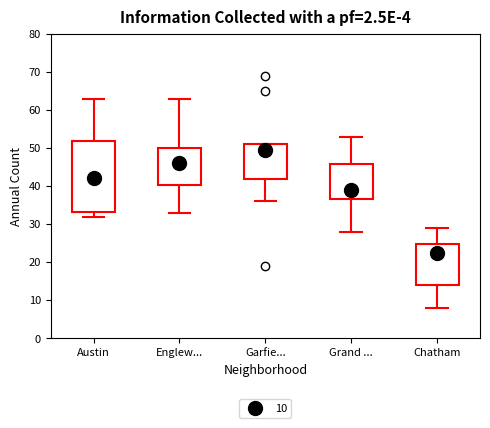

Reading left to right, transcribe this box plot: for each box, give where its median line is, the range the box spans, and where its two whiskers end, as read against the y-axis. The values are not printed on the chart, so give them approximately, as read against the axis.

Austin: median 42, box 33 to 52, whiskers 32 to 63
Englew...: median 46, box 40 to 50, whiskers 33 to 63
Garfie...: median 50, box 42 to 51, whiskers 36 to 51
Grand ...: median 39, box 37 to 46, whiskers 28 to 53
Chatham: median 23, box 14 to 25, whiskers 8 to 29